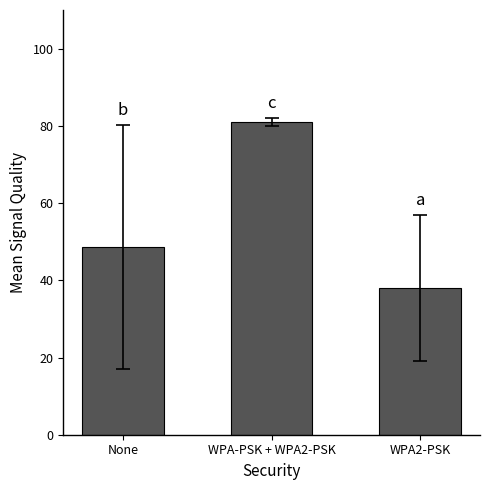

Which has a higher value, WPA2-PSK or None?

None